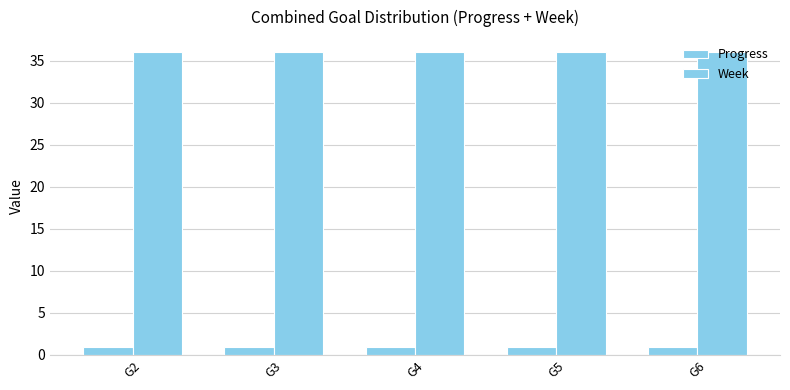

What is the approximate value of Progress at G3?

1.0